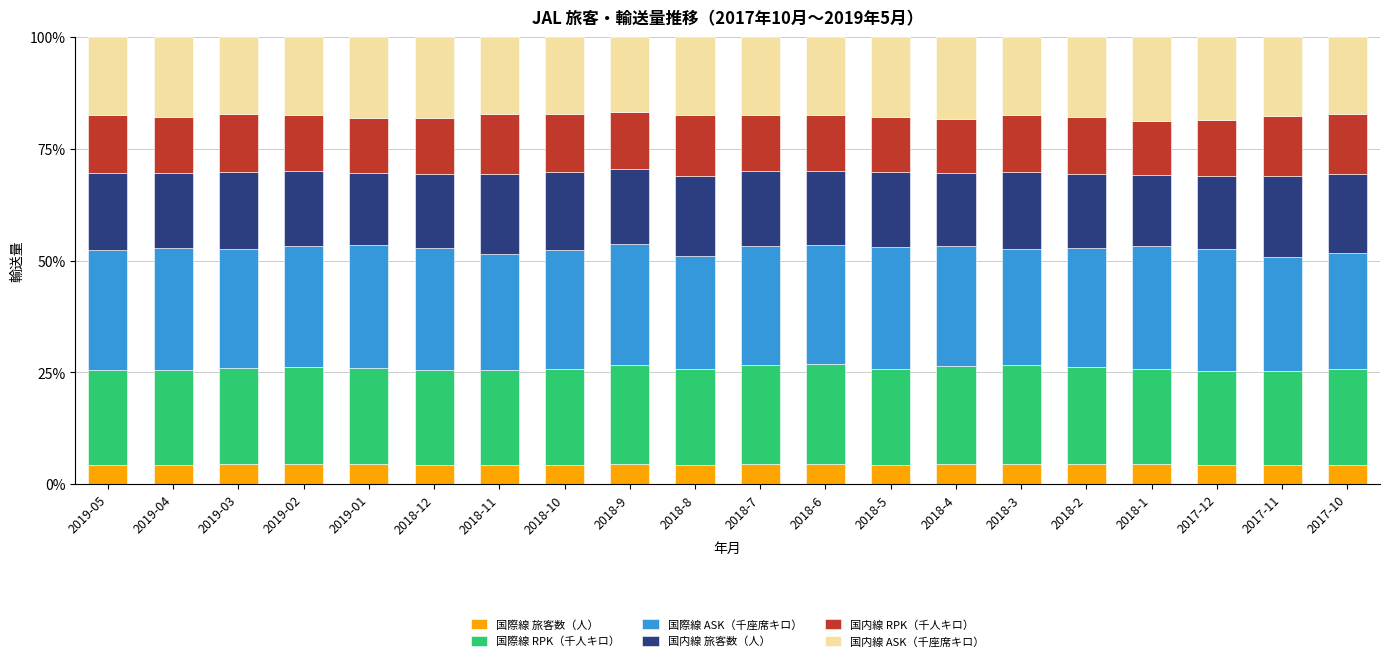

Is it true that 国際線 旅客数（人） equals 4.5 at 2018-7?

True